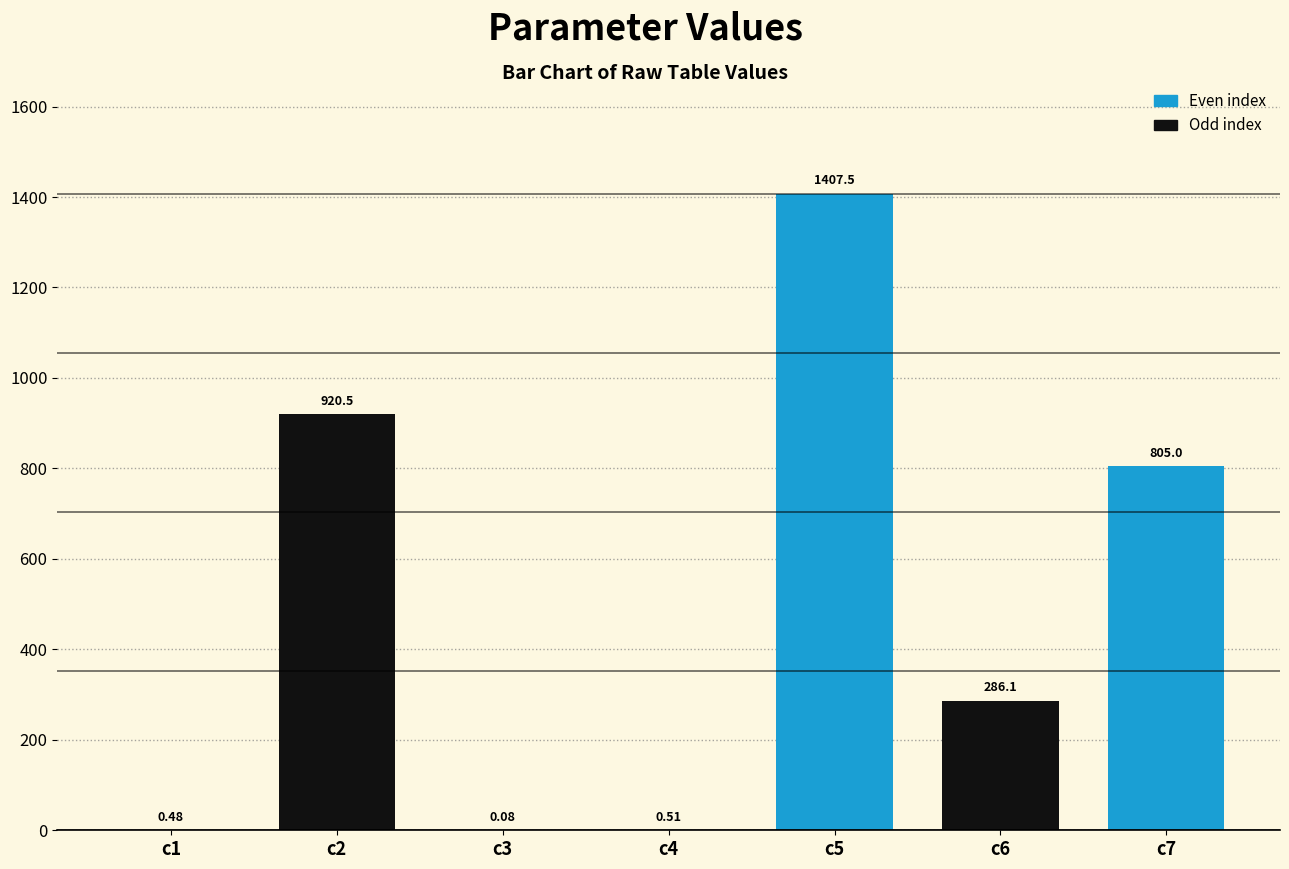

What is the change in value from c4 to c7?

+804.5